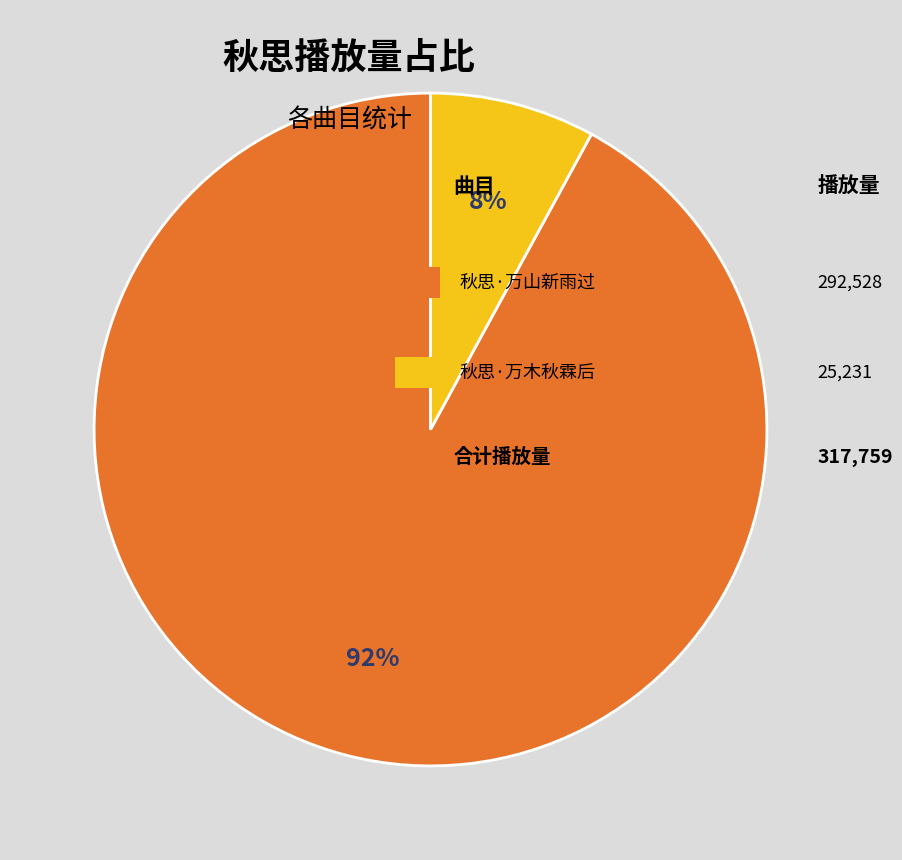

How many slices are in this pie chart?

2